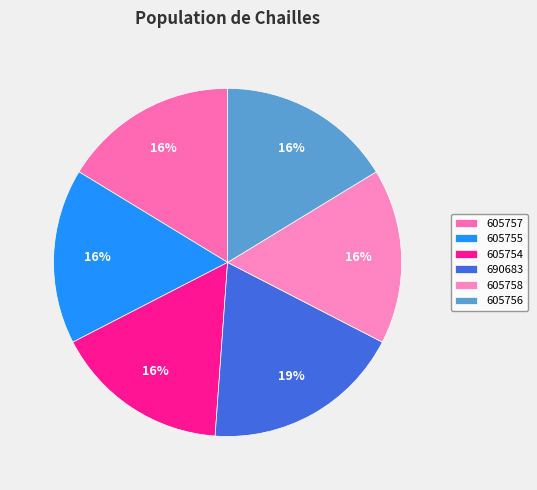

The 690683 slice represents 19% of the pie. True or false?

True